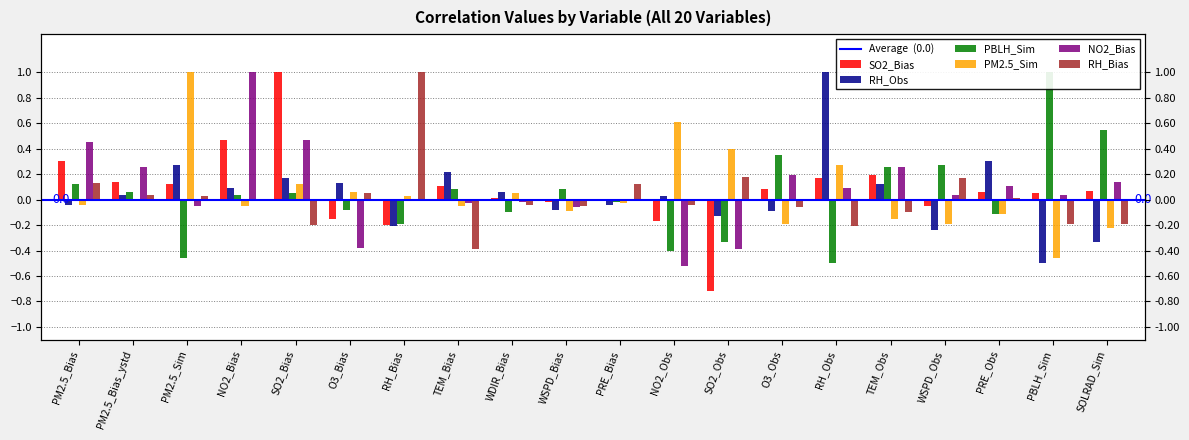

What is the minimum value for PBLH_Sim?

-0.5